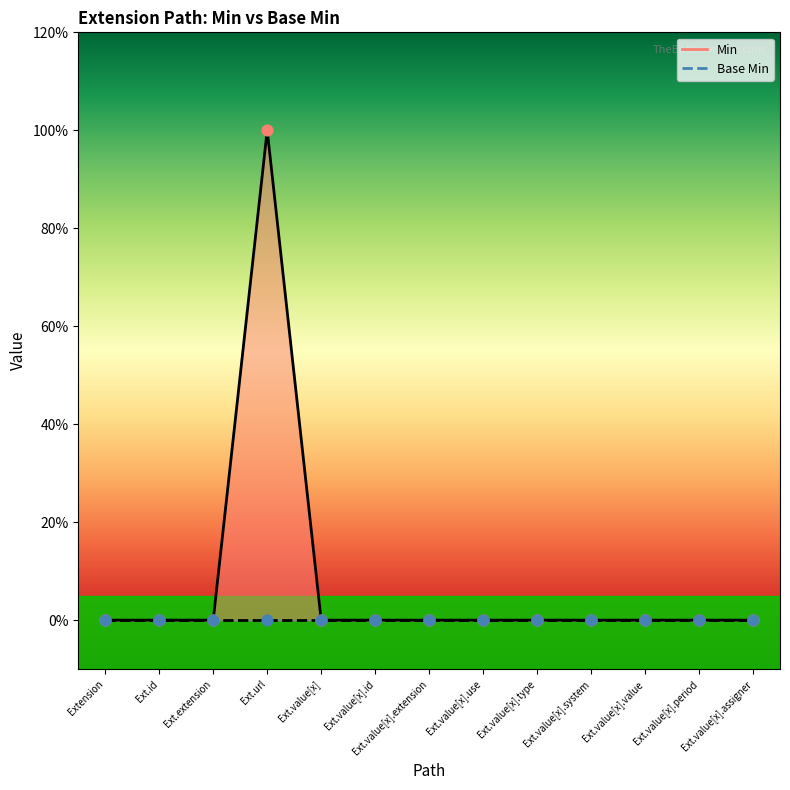

Between Ext.value[x].use and Ext.id, which is larger?

Ext.value[x].use